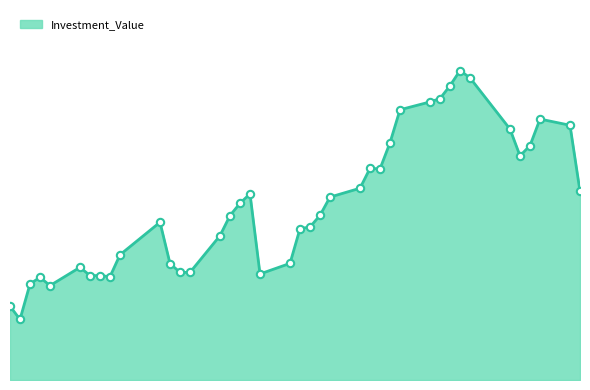

Approximately how many times larger is the value at 2011-02-01 compared to 2011-01-10?

1.0